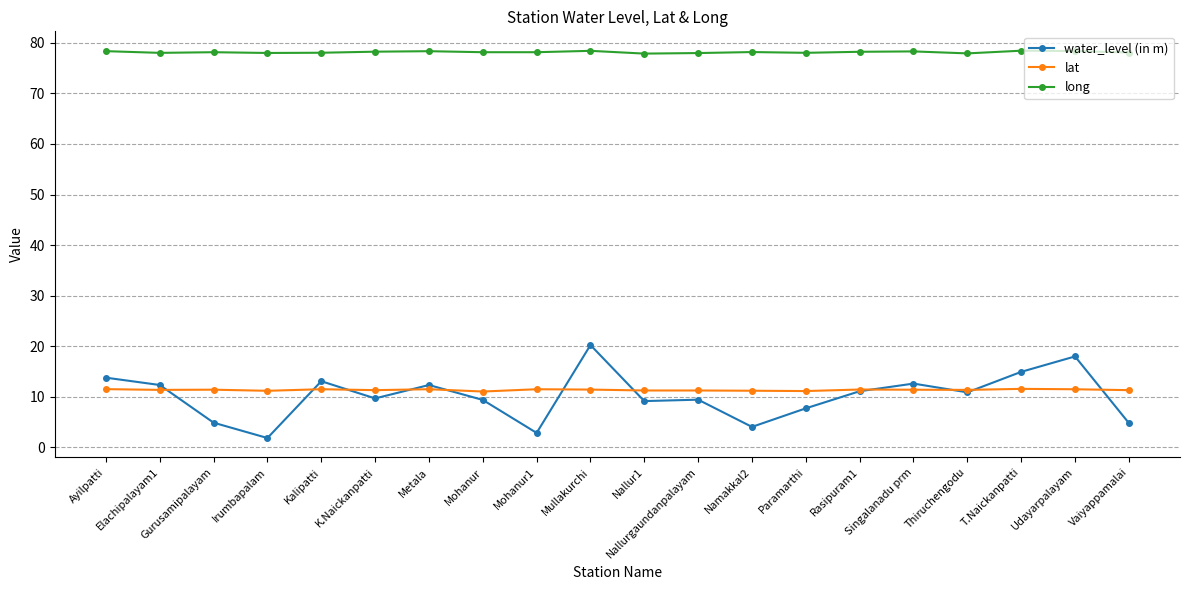

How many distinct data groups are displayed?

3